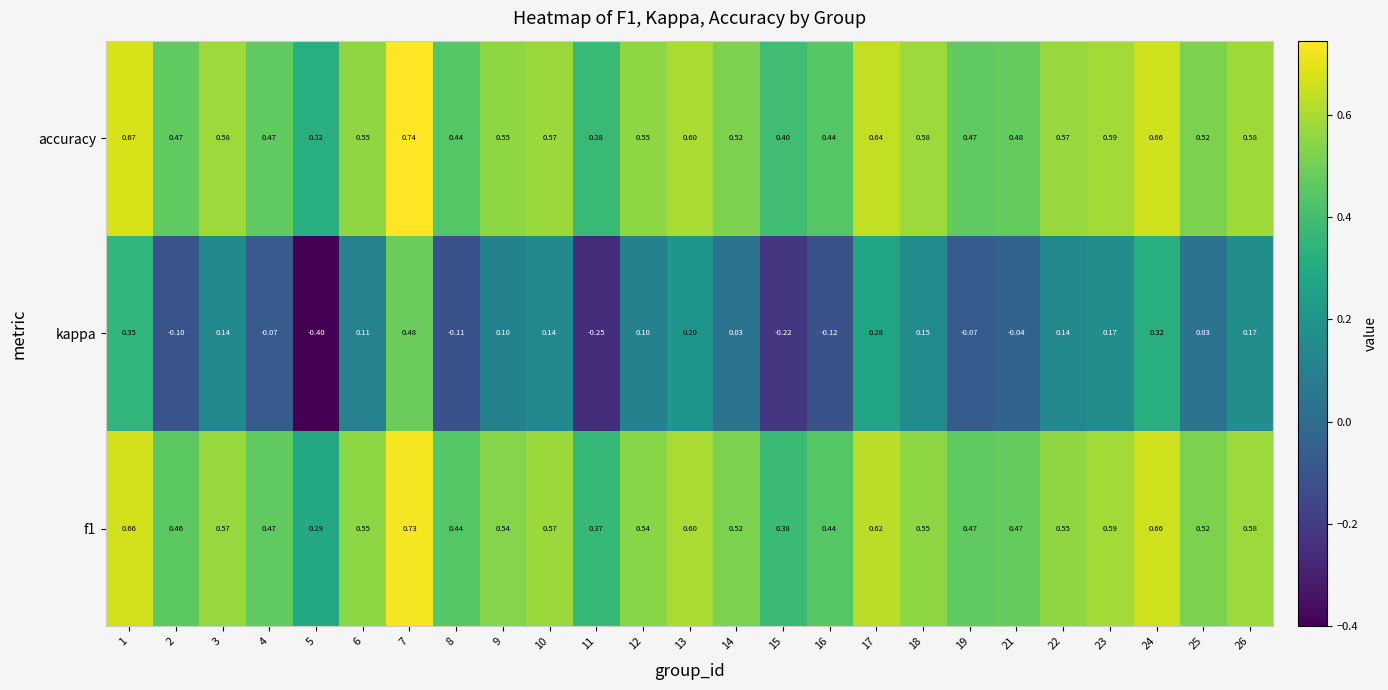

Which label corresponds to the largest value in the chart?

7